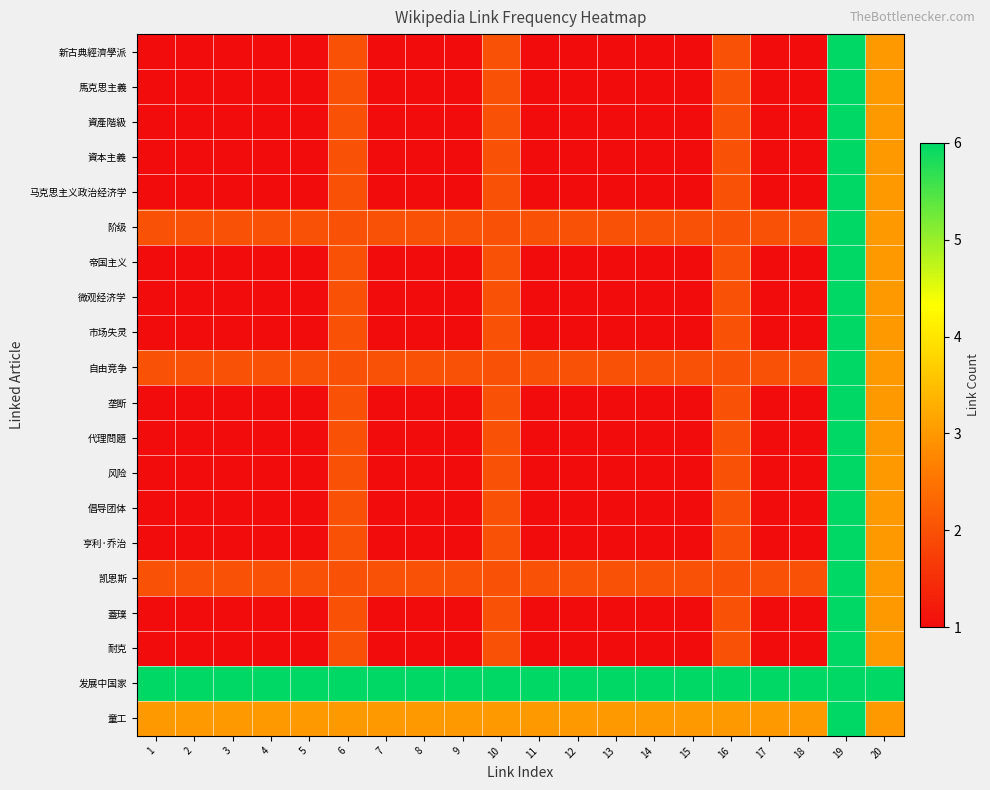

At 16, list the series in order from smallest to largest.

新古典經濟學派, 馬克思主義, 資產階級, 資本主義, 马克思主义政治经济学, 阶级, 帝国主义, 微观经济学, 市场失灵, 自由竞争, 垄断, 代理問題, 风险, 倡导团体, 亨利·乔治, 凯恩斯, 蓋璞, 耐克, 童工, 发展中国家